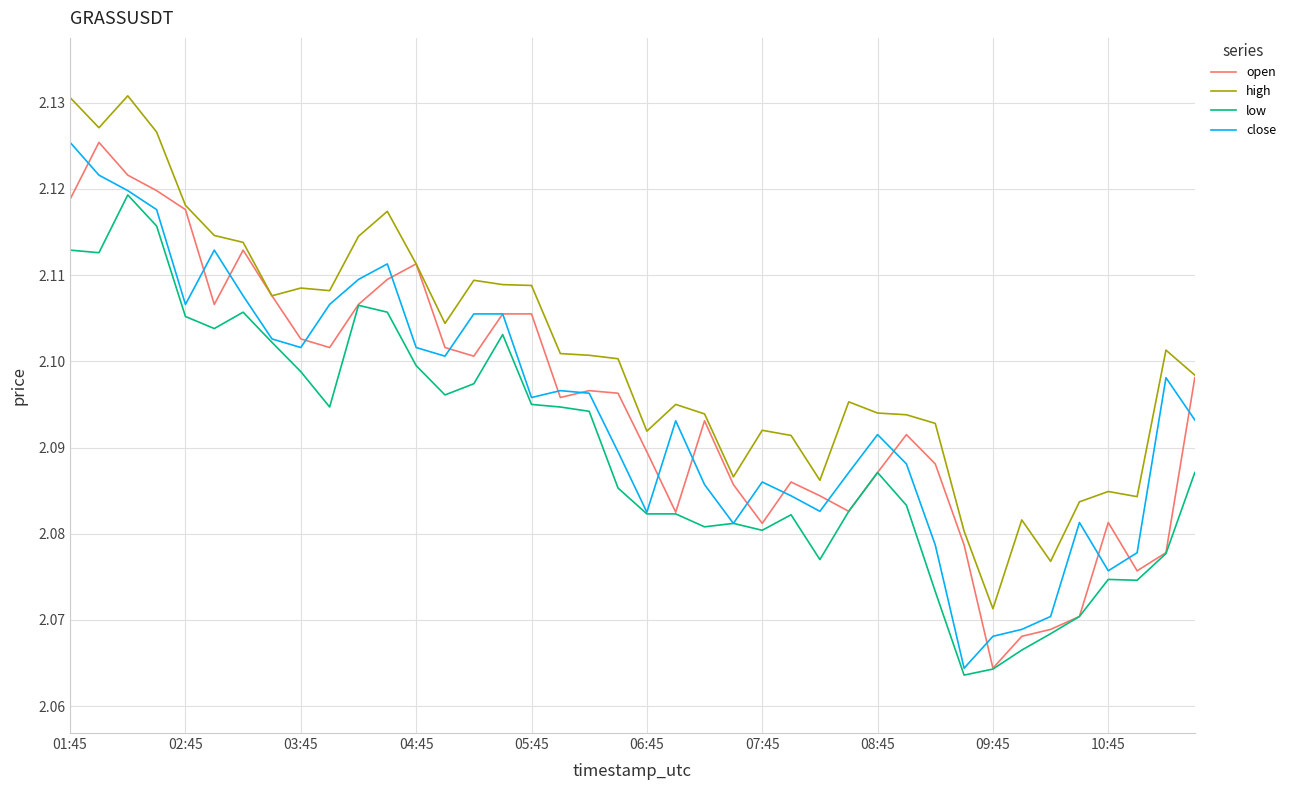

At how many categories does at least one series exceed 2?

40